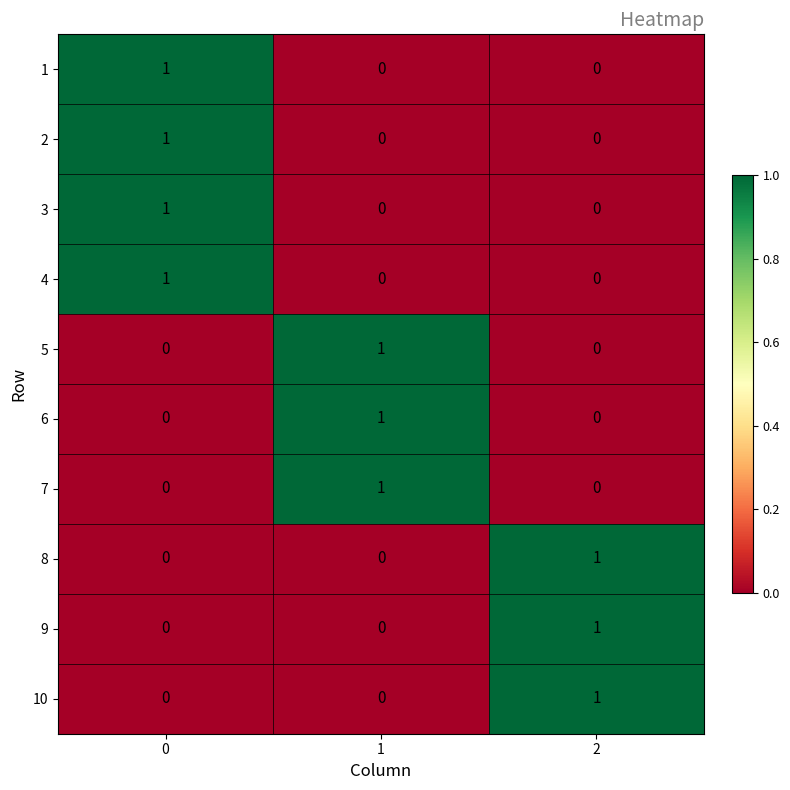

The value of 7 at 0 is 0. True or false?

True